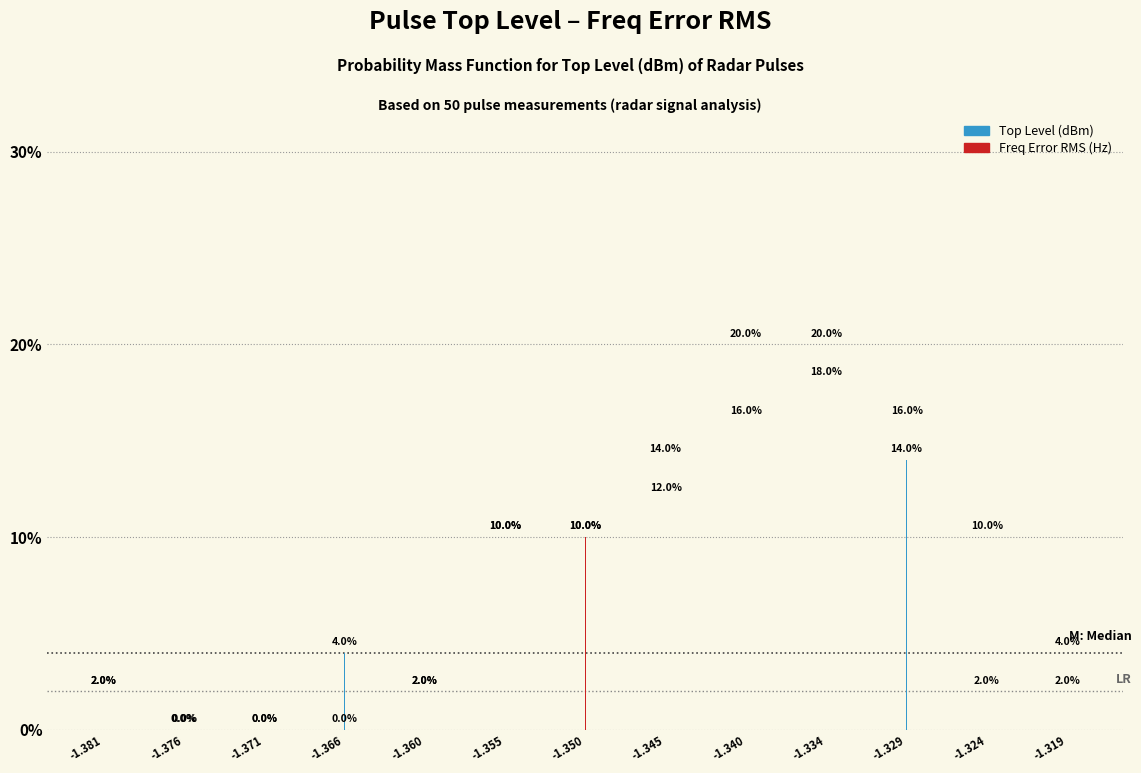

Reading left to right, list all the values displayed in this chart.

Top Level (dBm): -1.381=2.0	-1.376=0.0	-1.371=0.0	-1.366=4.0	-1.360=2.0	-1.355=10.0	-1.350=10.0	-1.345=14.0	-1.340=20.0	-1.334=20.0	-1.329=14.0	-1.324=2.0	-1.319=2.0
Freq Error RMS (Hz): -1.381=2.0	-1.376=0.0	-1.371=0.0	-1.366=0.0	-1.360=2.0	-1.355=10.0	-1.350=10.0	-1.345=12.0	-1.340=16.0	-1.334=18.0	-1.329=16.0	-1.324=10.0	-1.319=4.0